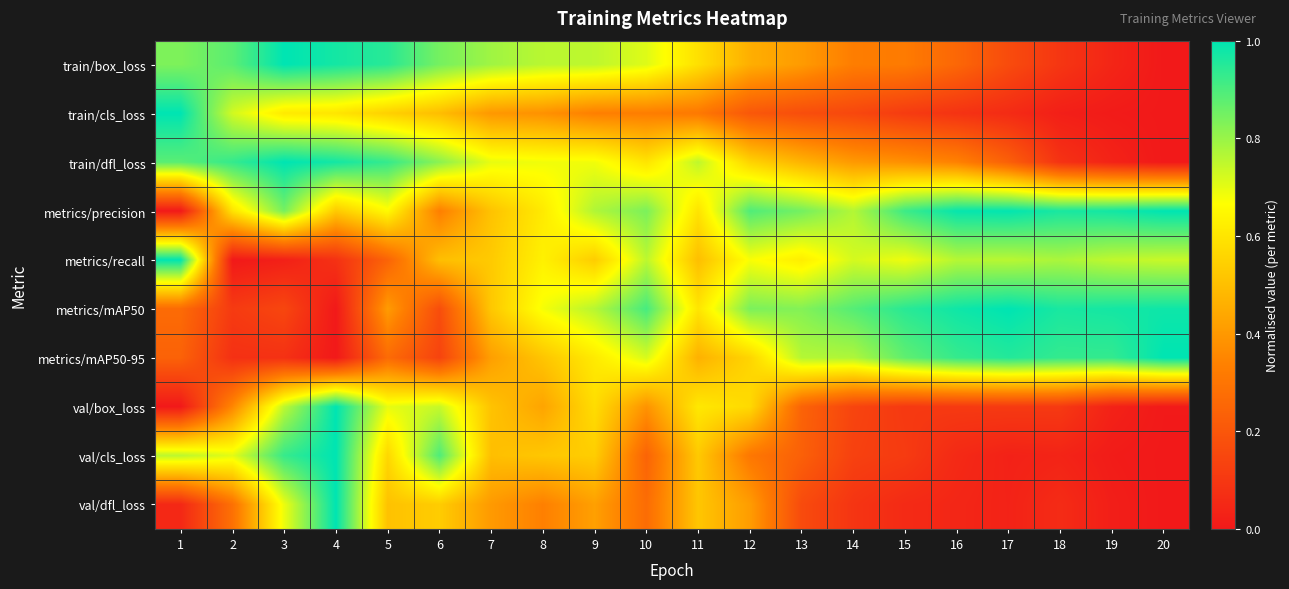

At how many categories does at least one series exceed 0?

20